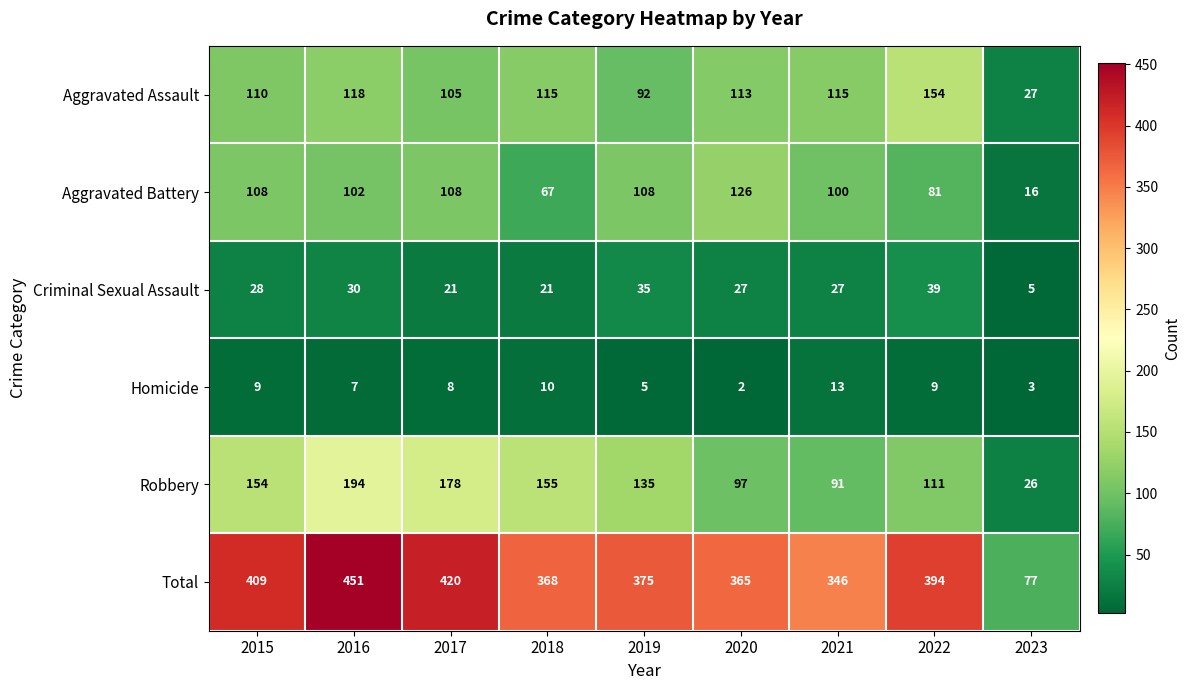

How many values in the Aggravated Battery series are below 102?

4